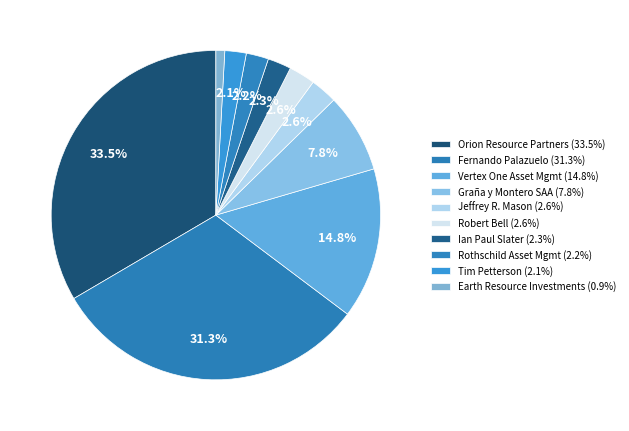

Which category has the biggest portion of the pie?

Orion Resource Partners (USA) LP